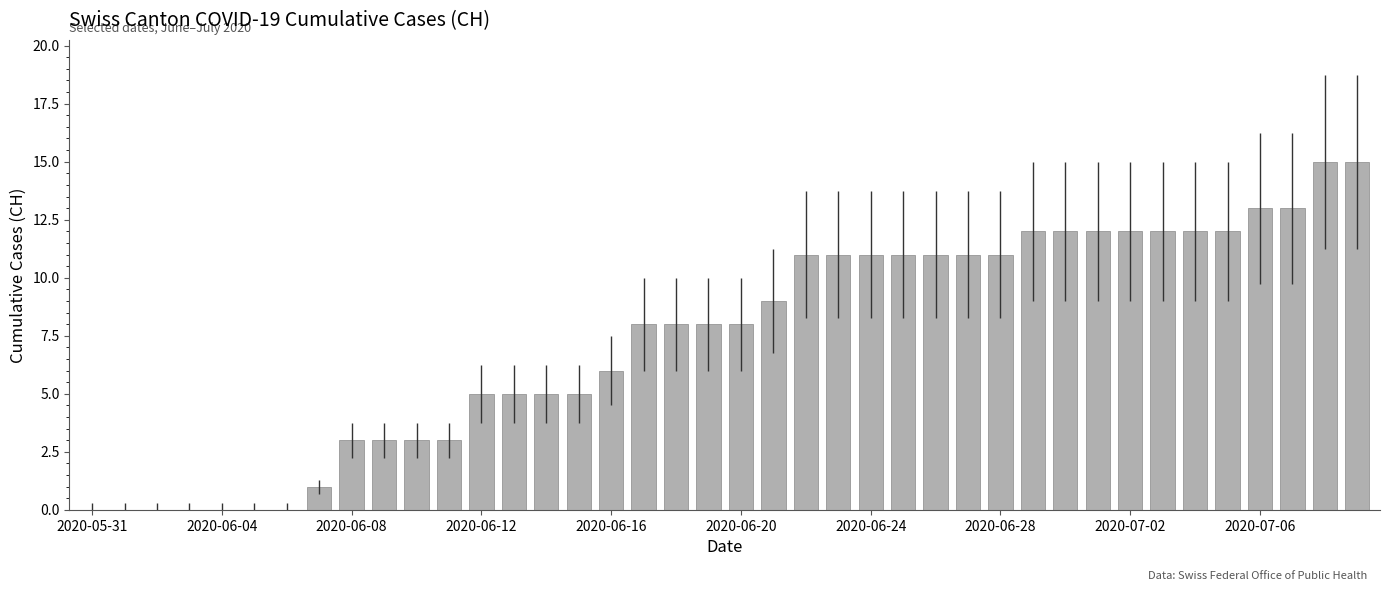

What is the maximum value shown in the chart?

15